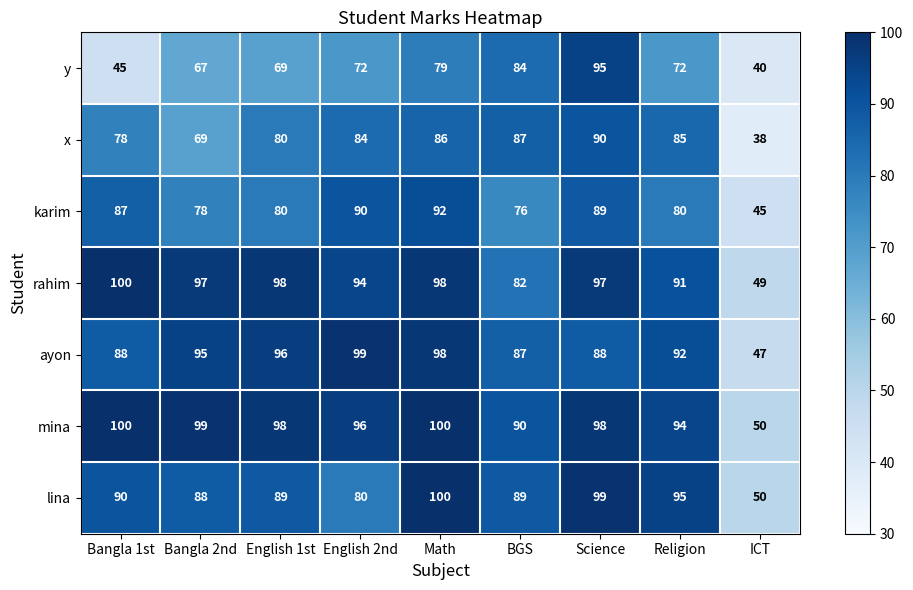

Rank the categories by x value from highest to lowest.

Science, BGS, Math, Religion, English 2nd, English 1st, Bangla 1st, Bangla 2nd, ICT